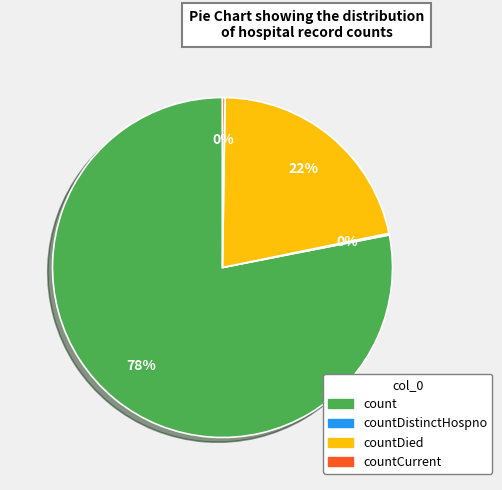

To the nearest percent, what is the average slice percentage?

25%